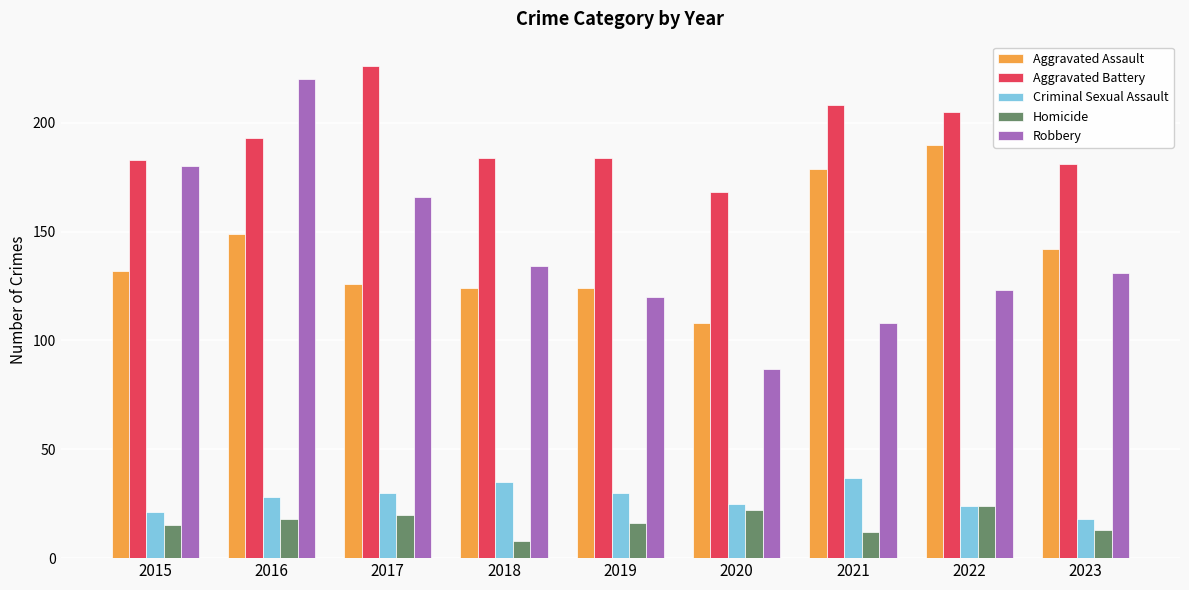

Is it true that Aggravated Battery equals 109 at 2018?

False